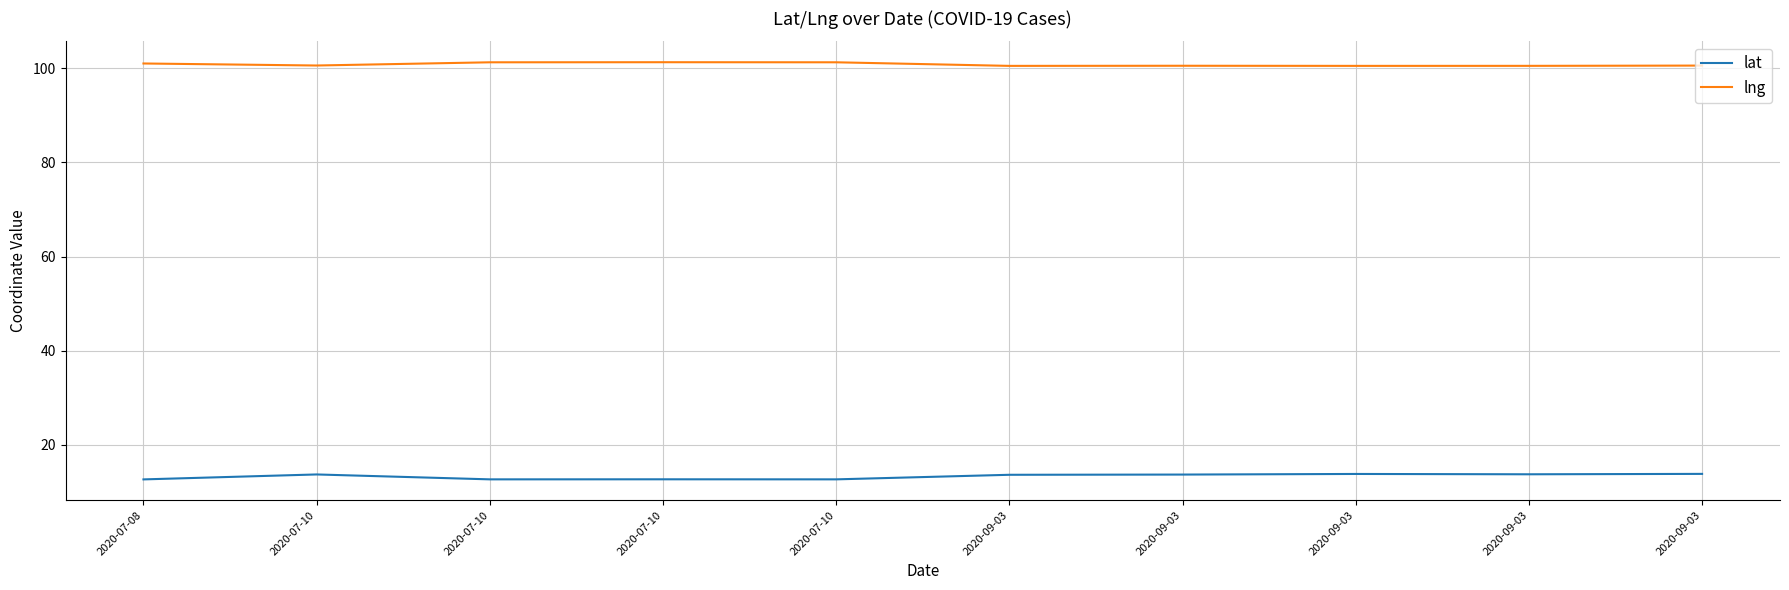

What is the label of the 3rd point from the left?

2020-07-10